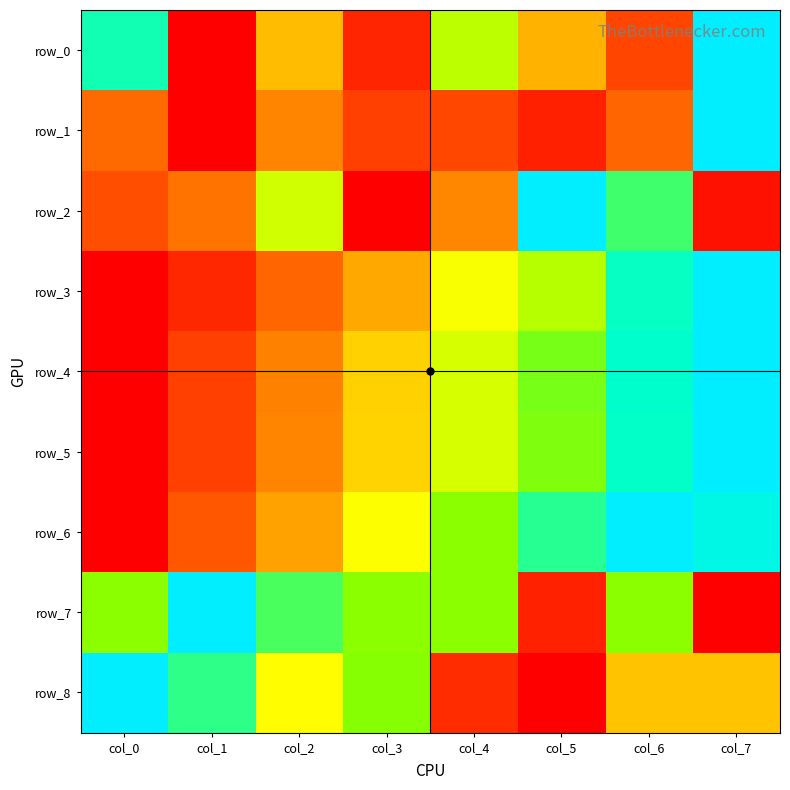

What is the difference between the row_6 values at col_5 and col_4?

0.1